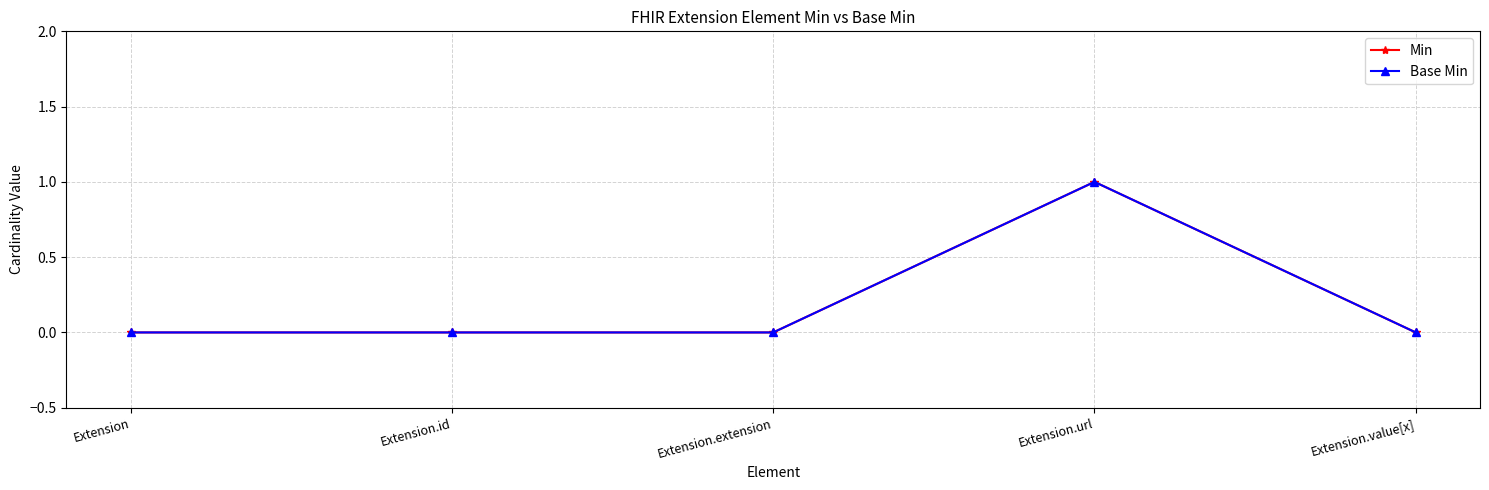

True or false: Min and Base Min intersect in this chart.

False